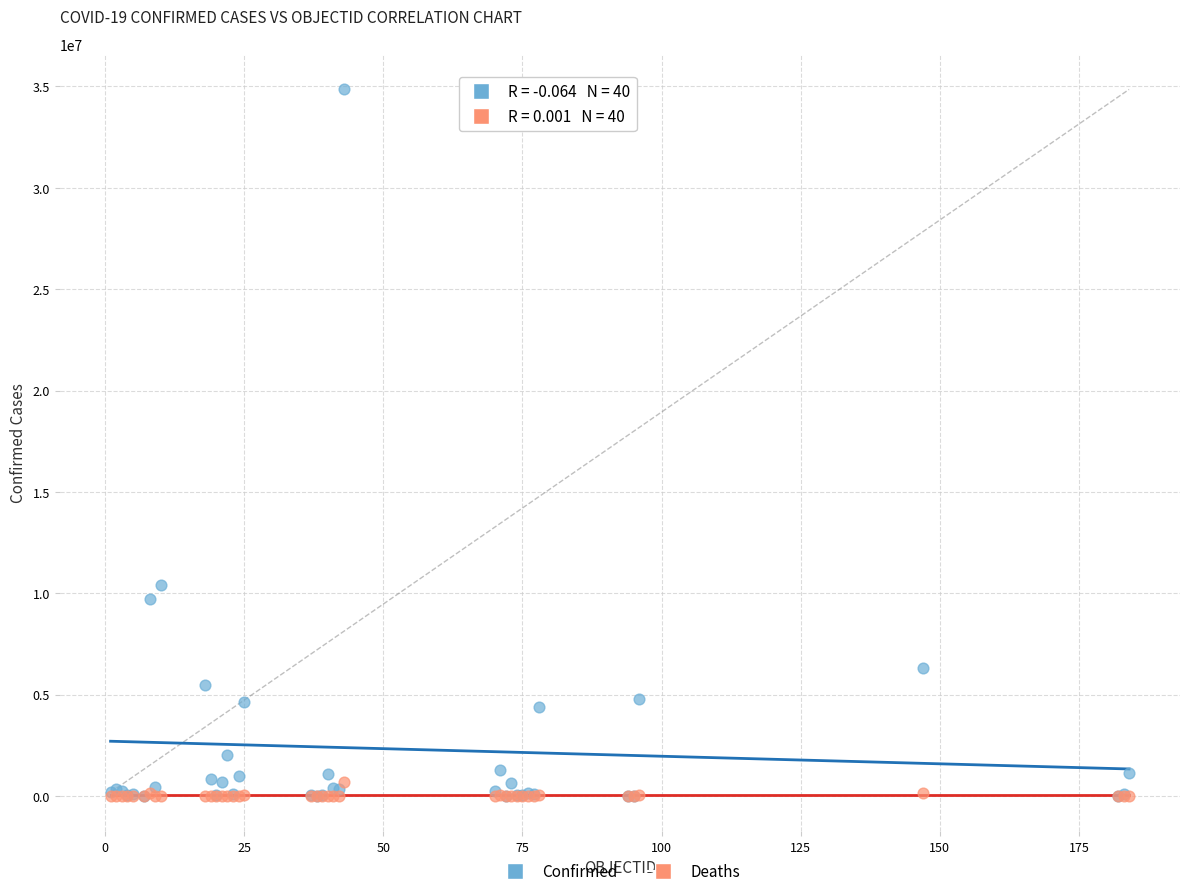

Across all series, what Y value is closest to 17427756?

10423566